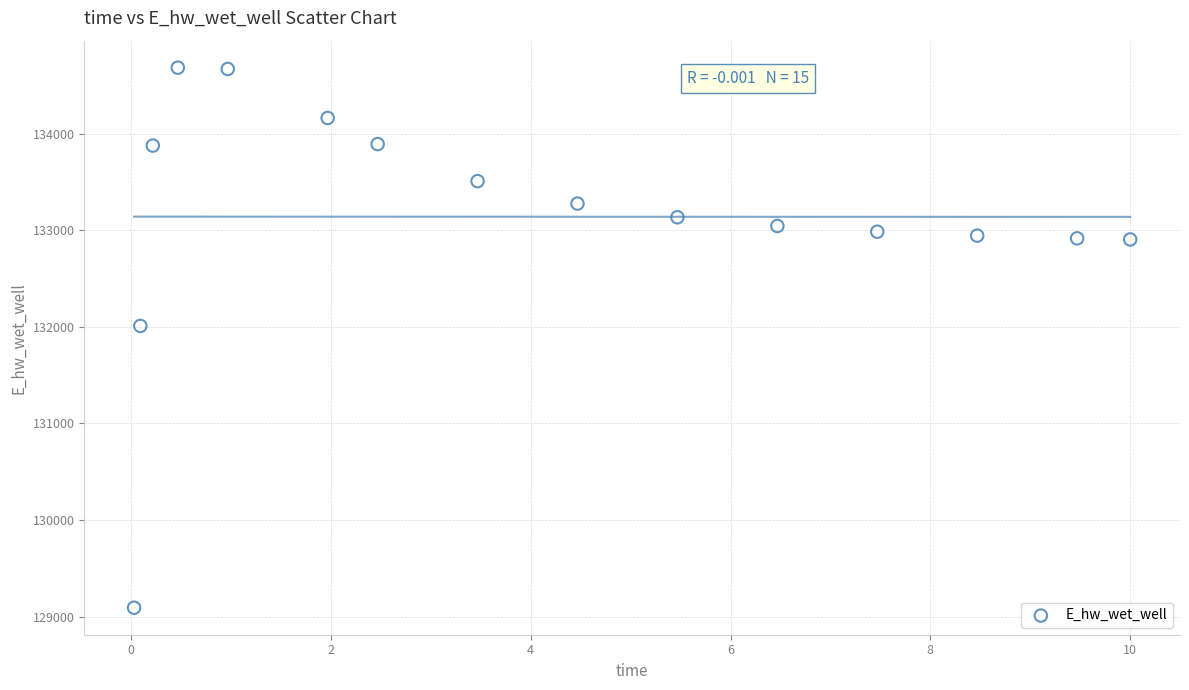

What Y value in the scatter plot is closest to 131888?

132010.0